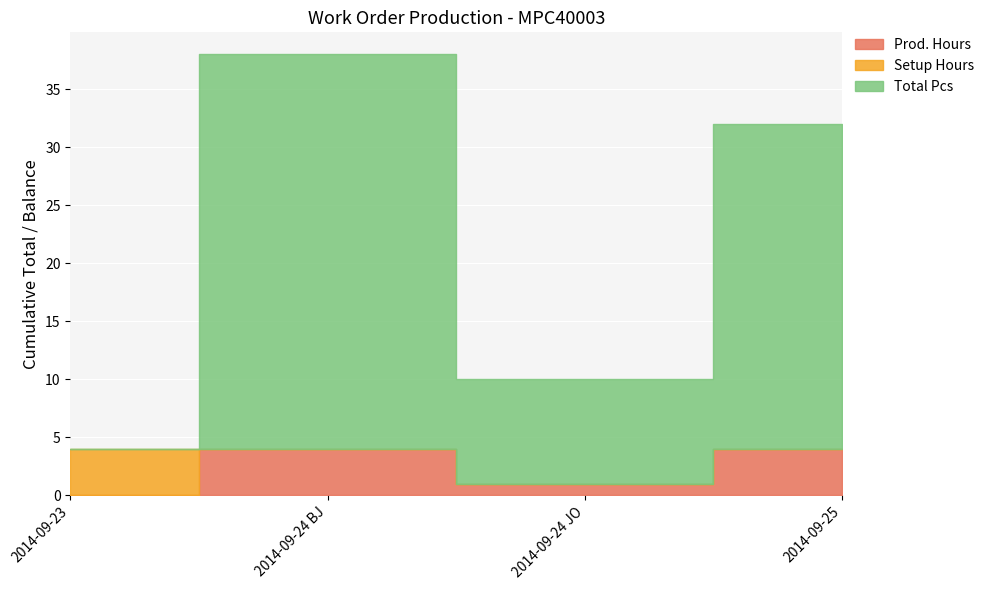

What is the spread (max minus min) of values at 2014-09-23?

4